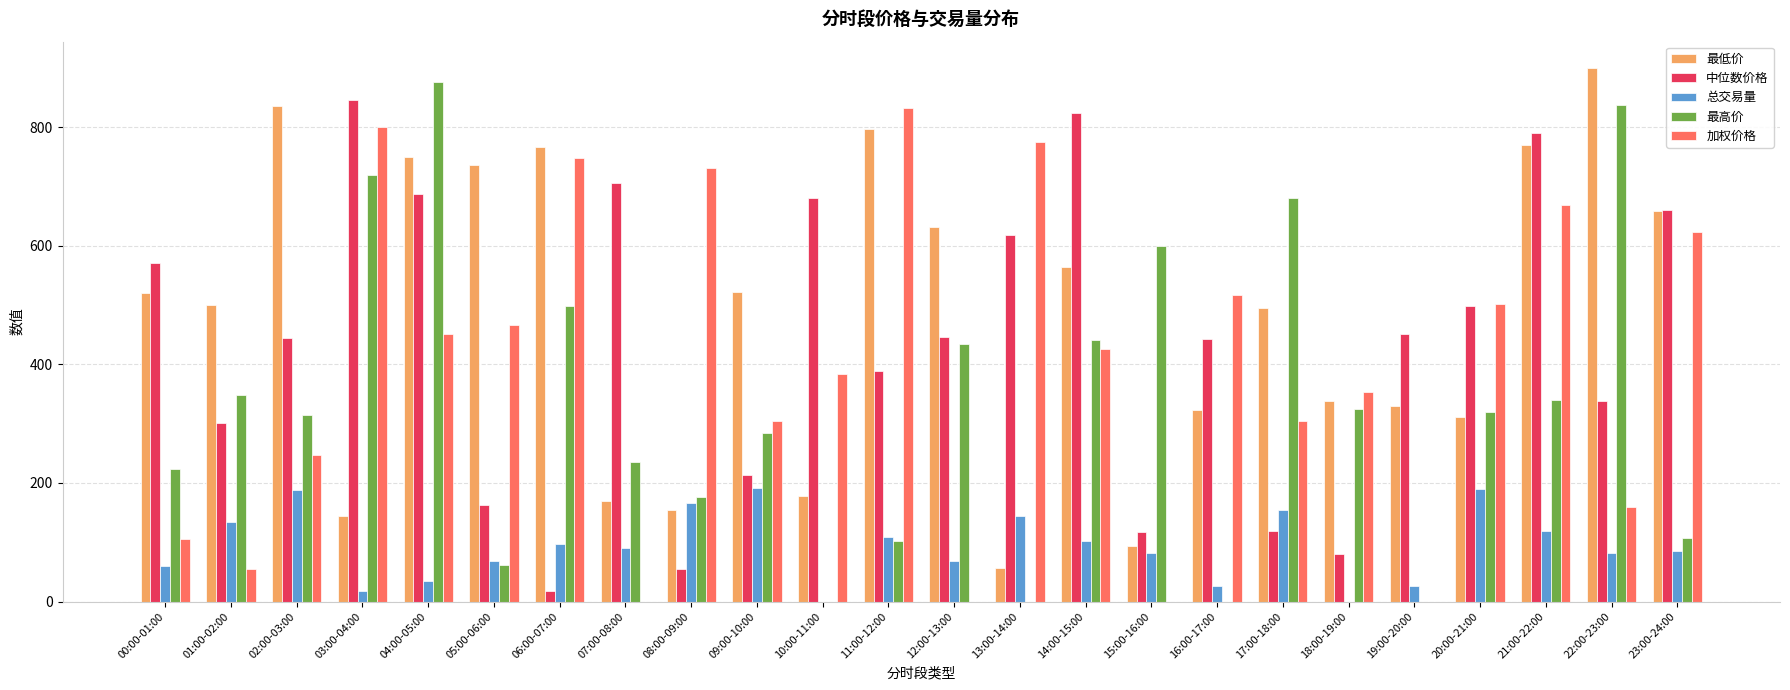

What is the greatest value displayed?

899.2